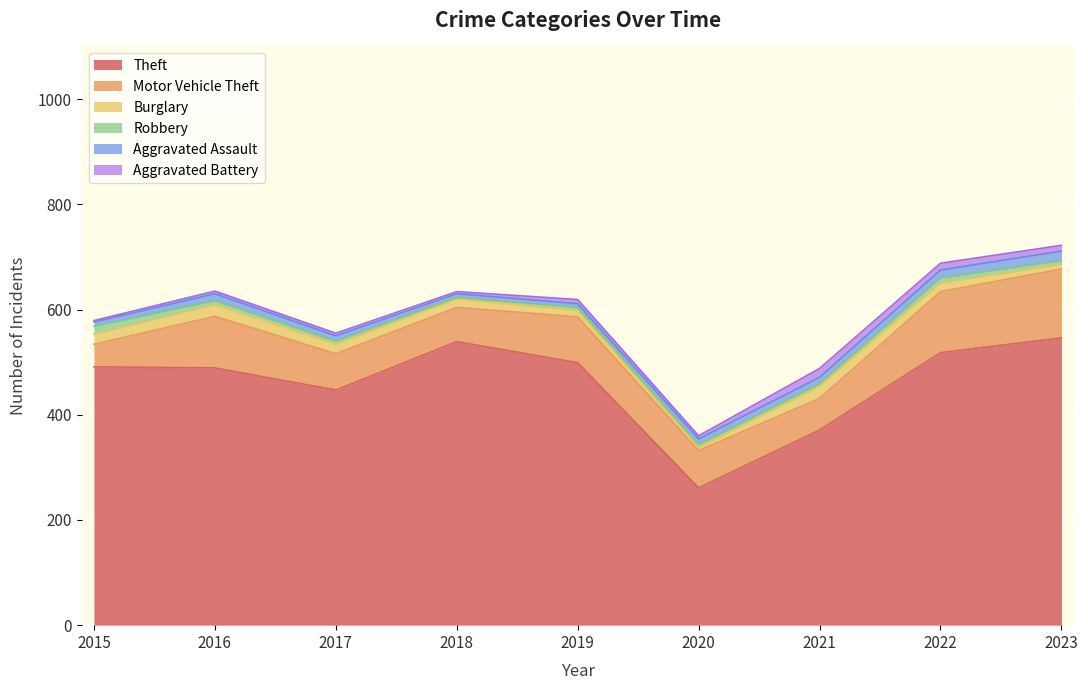

Reading right to left, transcribe all the data shown in this chart.

Theft: 2023=546	2022=518	2021=371	2020=261	2019=499	2018=539	2017=447	2016=489	2015=491
Motor Vehicle Theft: 2023=131	2022=116	2021=60	2020=71	2019=87	2018=65	2017=69	2016=98	2015=43
Burglary: 2023=9	2022=16	2021=23	2020=5	2019=12	2018=16	2017=18	2016=22	2015=19
Robbery: 2023=7	2022=10	2021=5	2020=6	2019=6	2018=3	2017=6	2016=8	2015=15
Aggravated Assault: 2023=18	2022=15	2021=12	2020=11	2019=7	2018=7	2017=10	2016=13	2015=8
Aggravated Battery: 2023=11	2022=13	2021=17	2020=6	2019=8	2018=4	2017=5	2016=5	2015=3